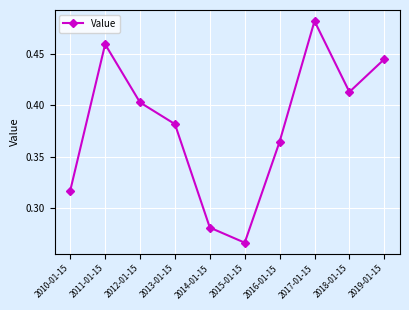

At which category does the chart reach its peak across all series?

2017-01-15